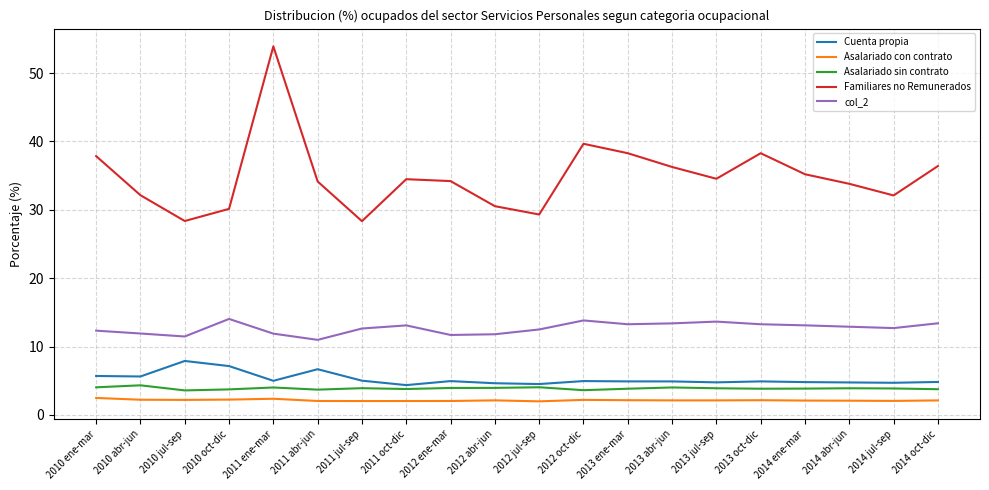

In Asalariado con contrato, how many points are lower than both neighbors (excluding endpoints)?

5